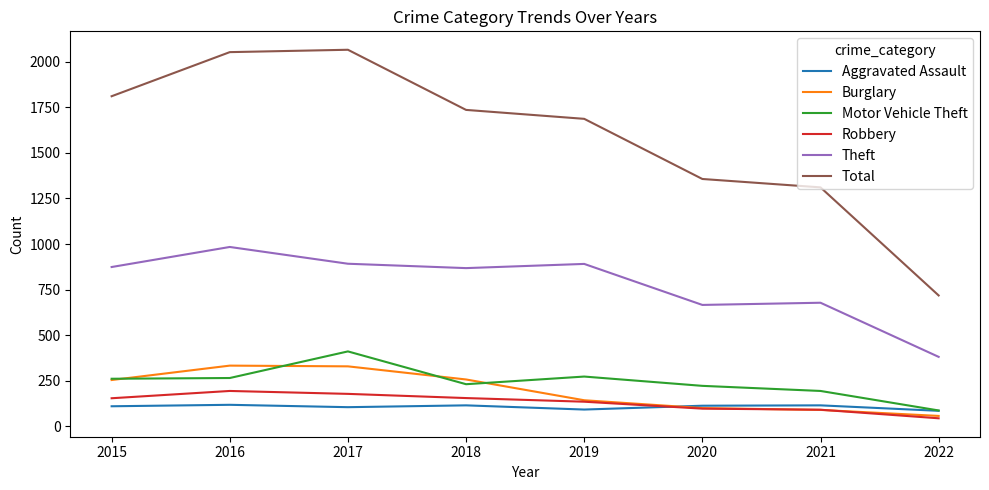

The Total series shows 2793 at 2018. True or false?

False